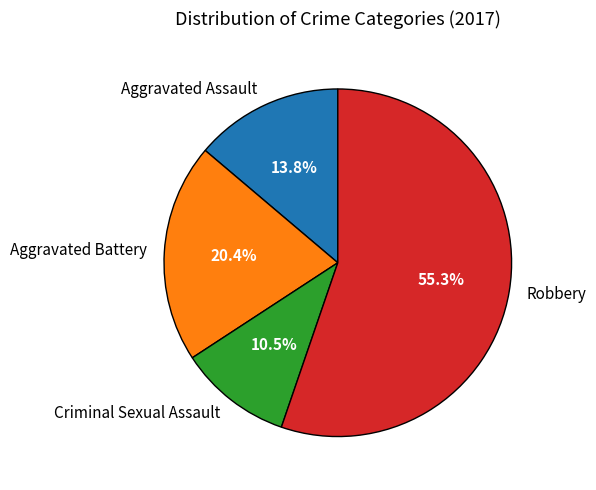

Rank the categories by value from highest to lowest.

Robbery, Aggravated Battery, Aggravated Assault, Criminal Sexual Assault